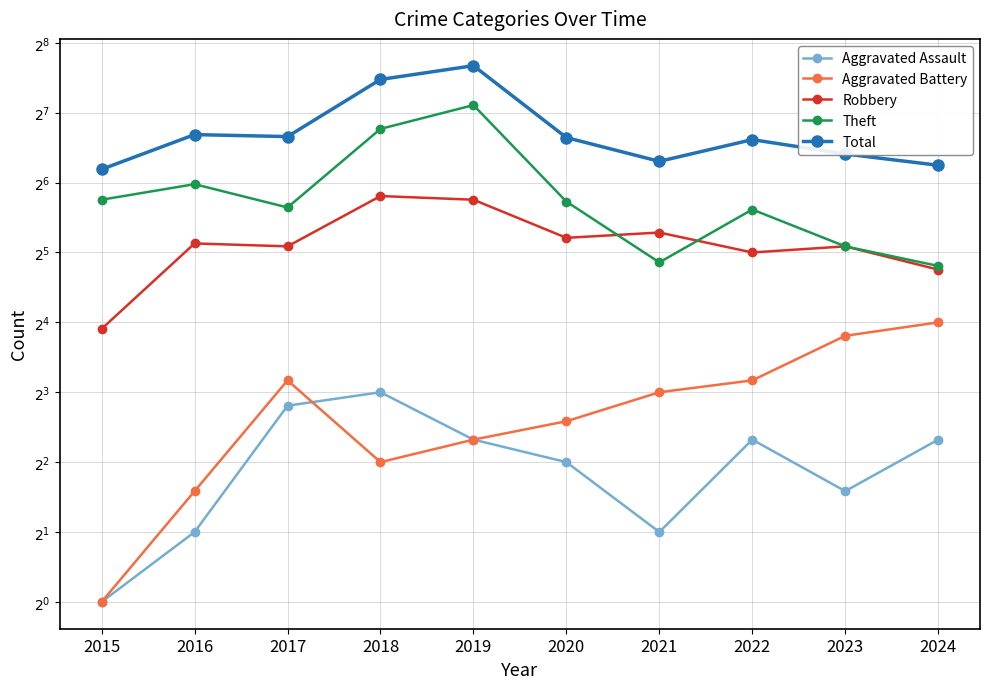

What is the highest value of the Total series?

204